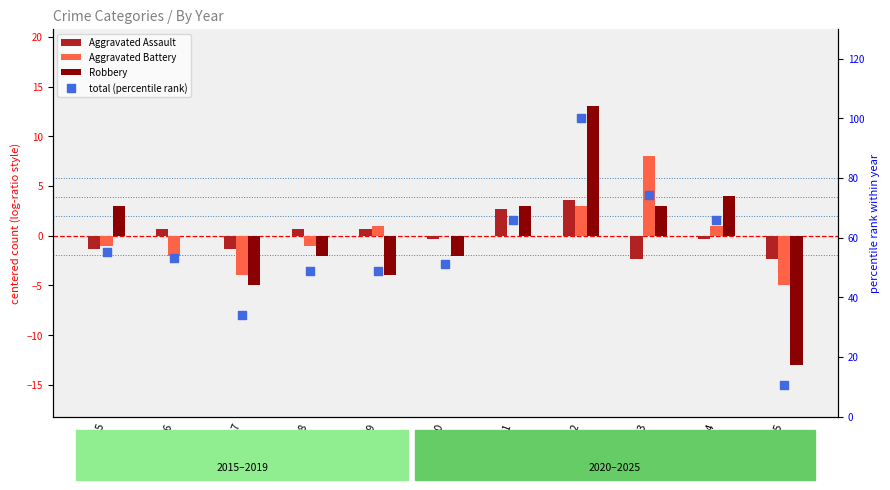

What are all the series names shown in the legend?

Aggravated Assault, Aggravated Battery, Robbery, total (percentile rank)